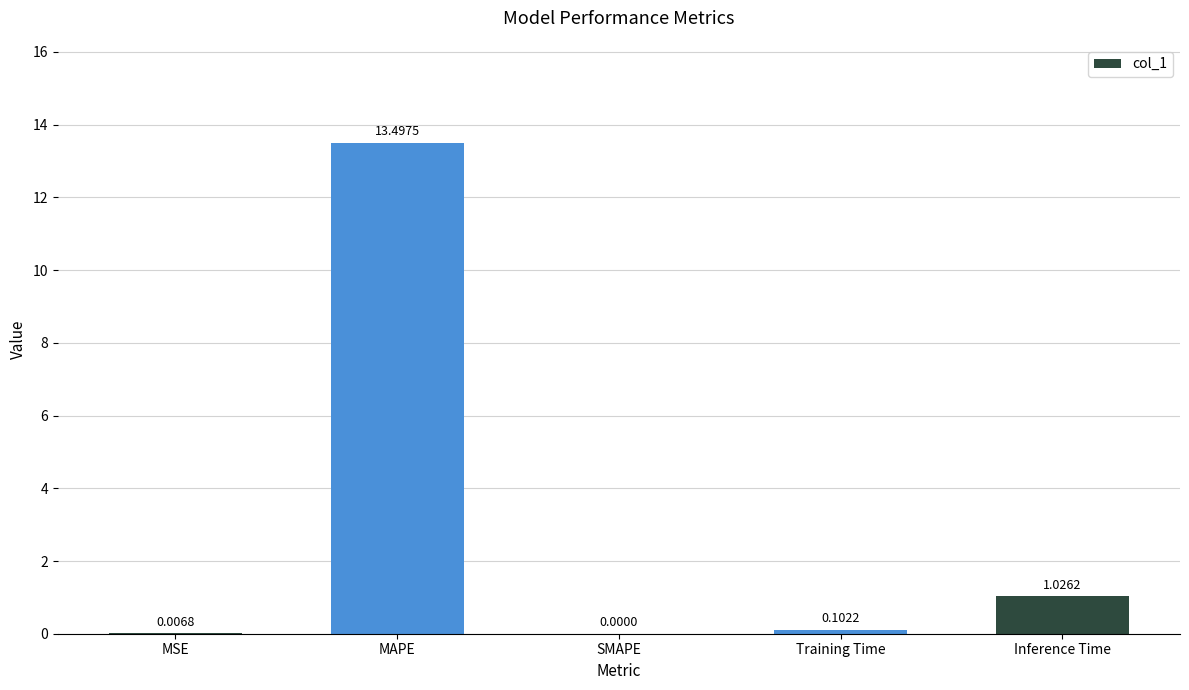

Are the bars grouped side by side (vs. stacked)?

No